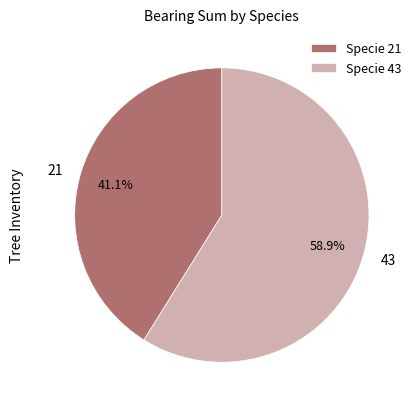

Approximately how many times larger is the value at 43 compared to 21?

1.4